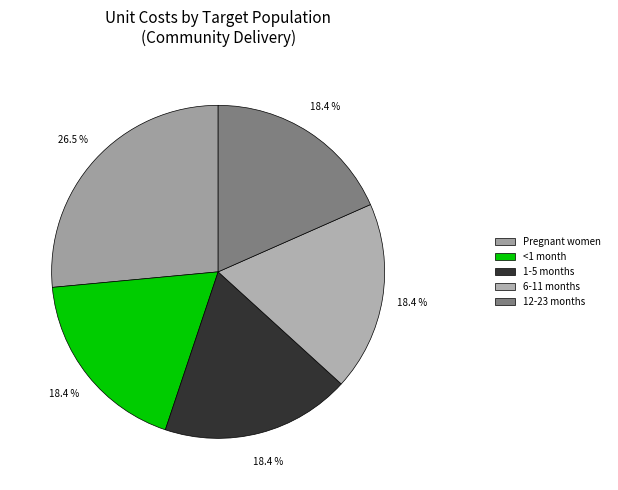

To the nearest percent, what percentage of the pie is Pregnant women?

26%